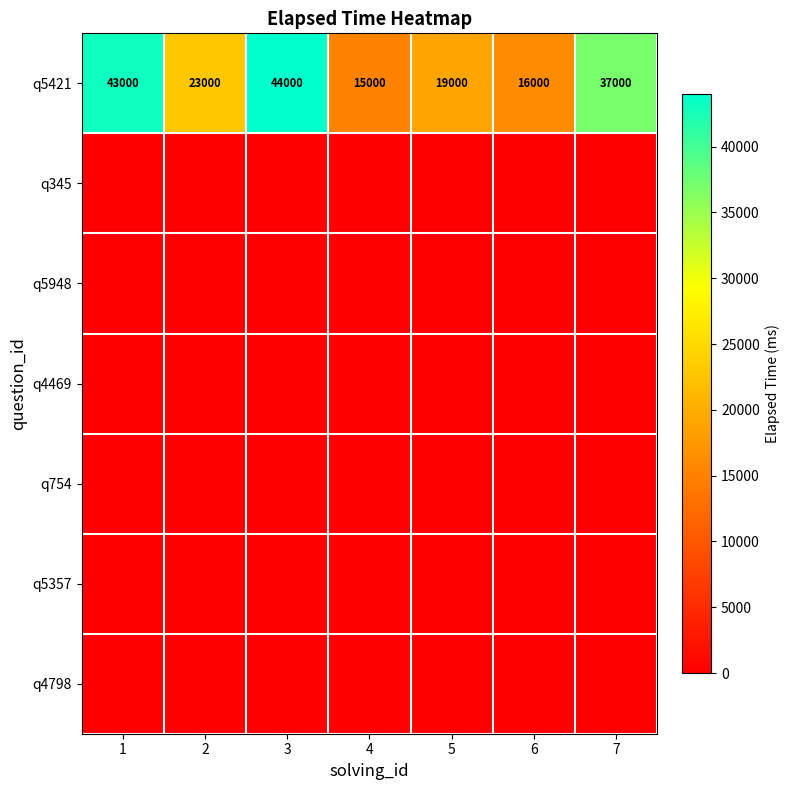

Which has a higher value, 5 or 7?

7